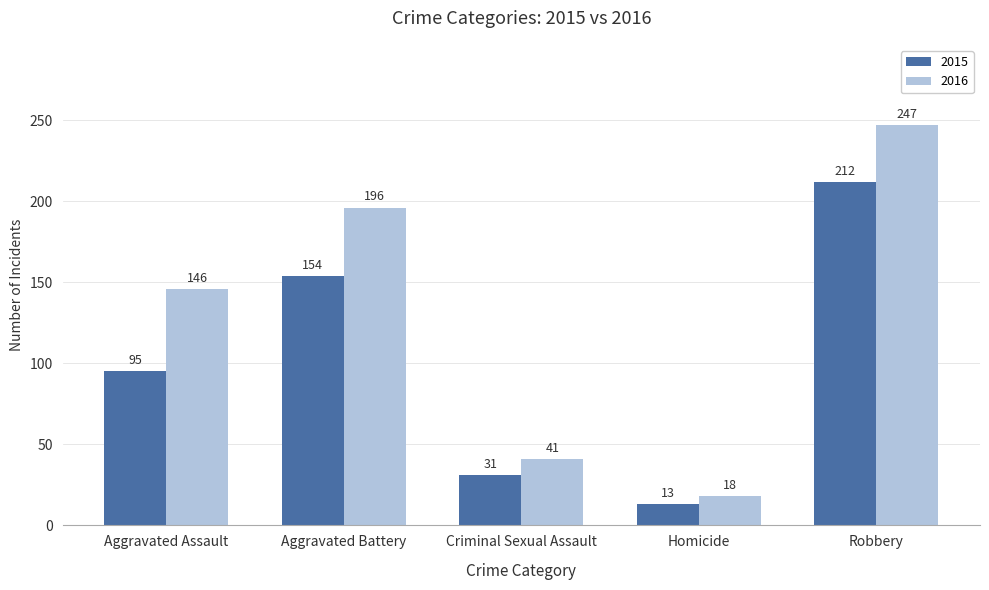

What is the spread (max minus min) of values at Robbery?

35